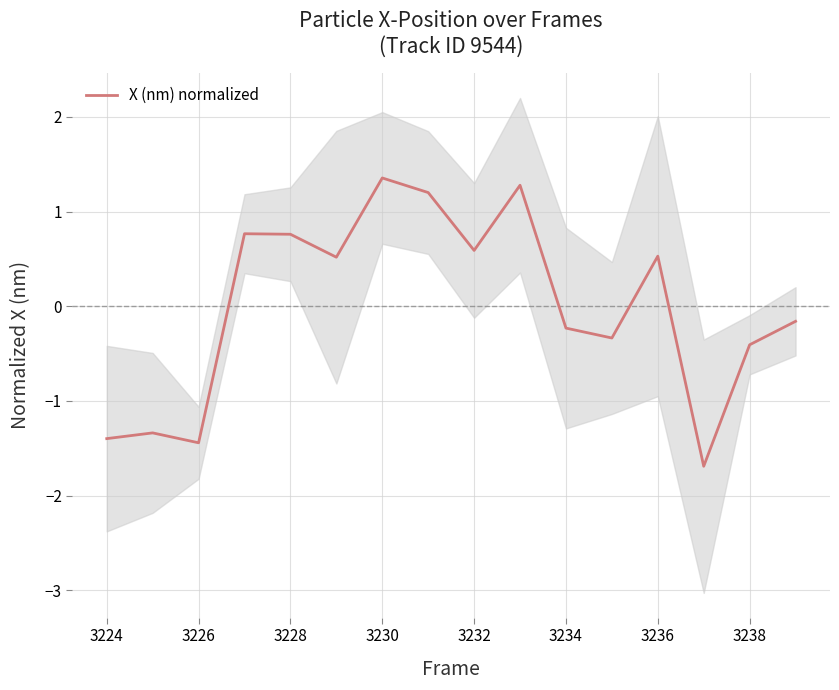

Does the chart have visible grid lines?

Yes